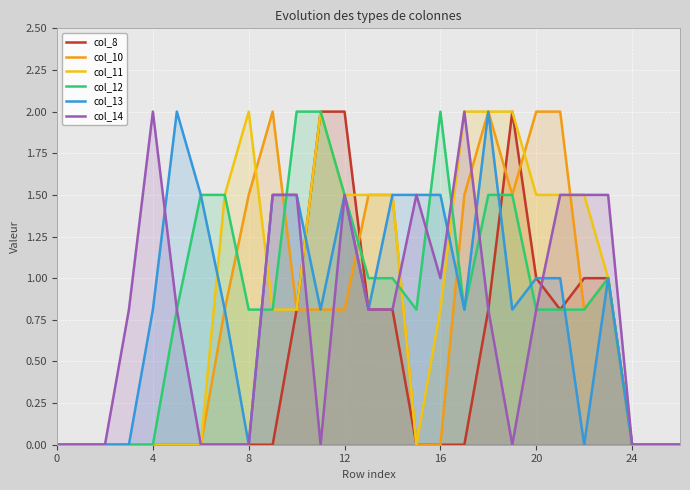

The col_11 series shows 1.5 at 12. True or false?

True